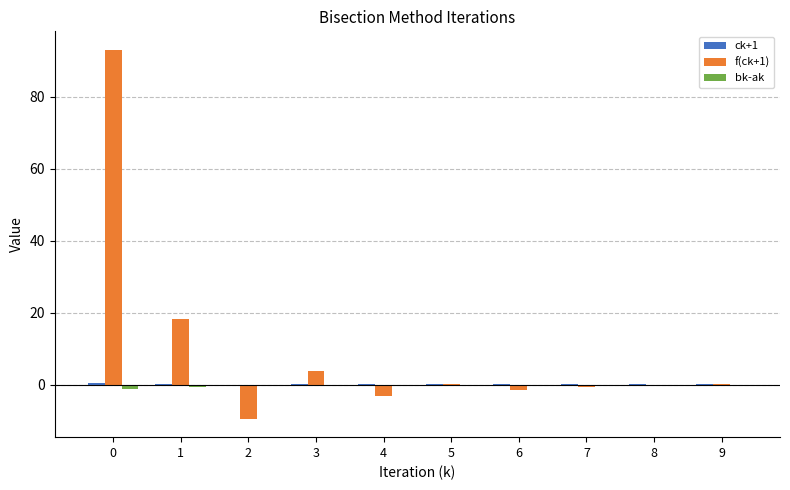

What is the maximum value shown in the chart?

93.0